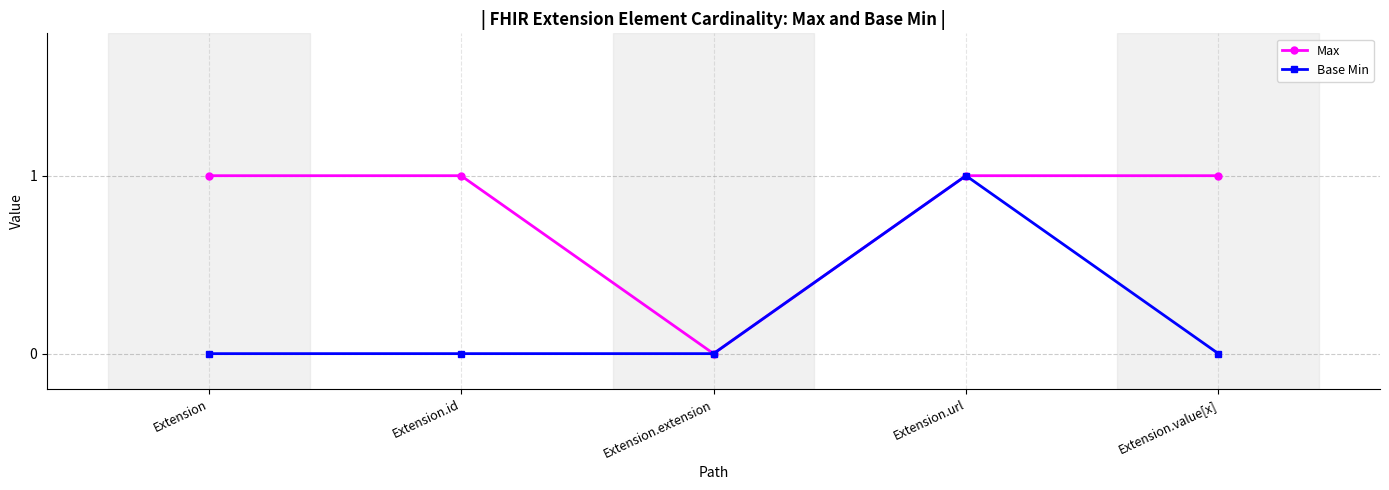

At which category is the sum across all series the highest?

Extension.url